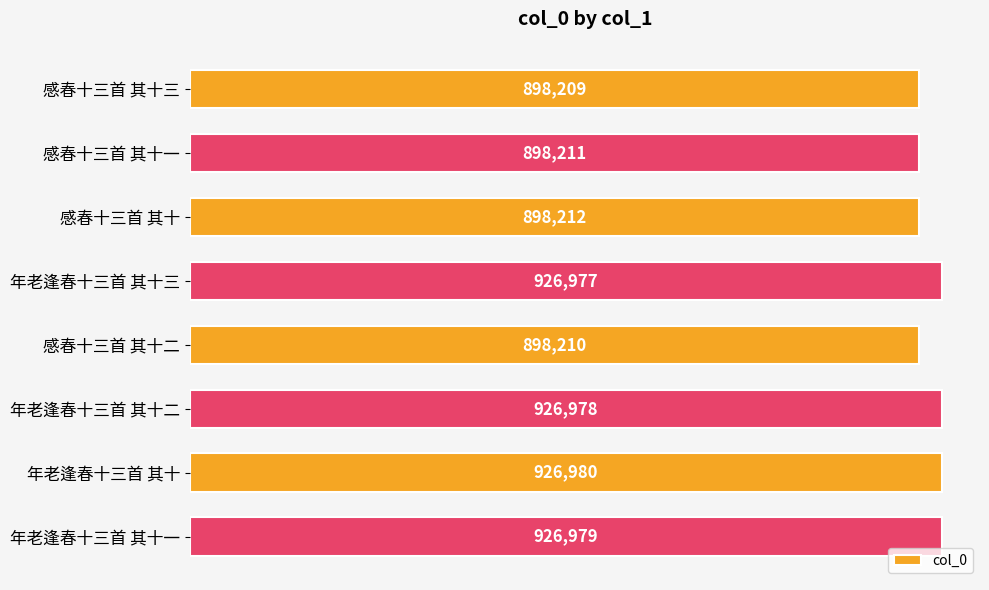

How many categories are shown in the chart?

8